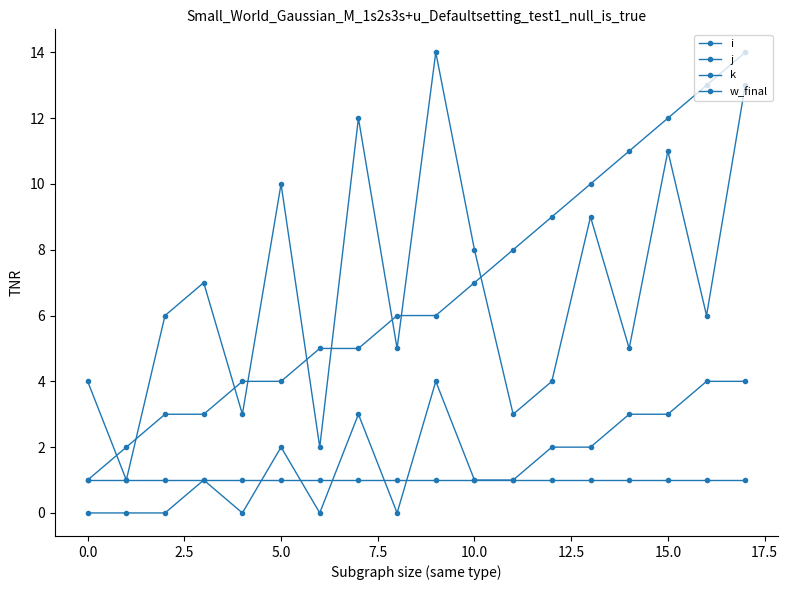

Is this an area chart (filled region under the line)?

No